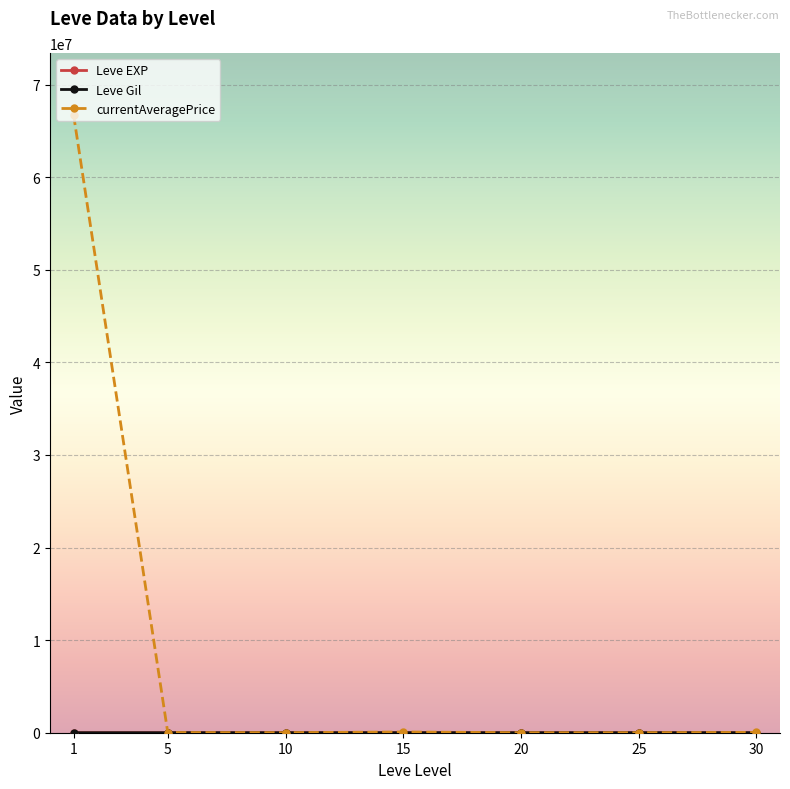

What is the maximum value shown in the chart?

66729775.5